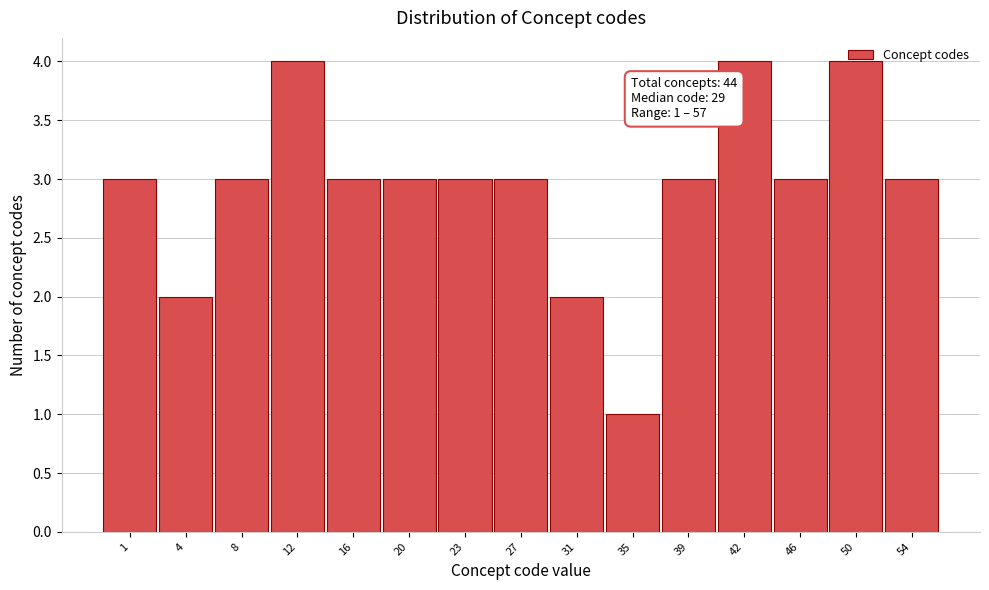

What is the average value?

3